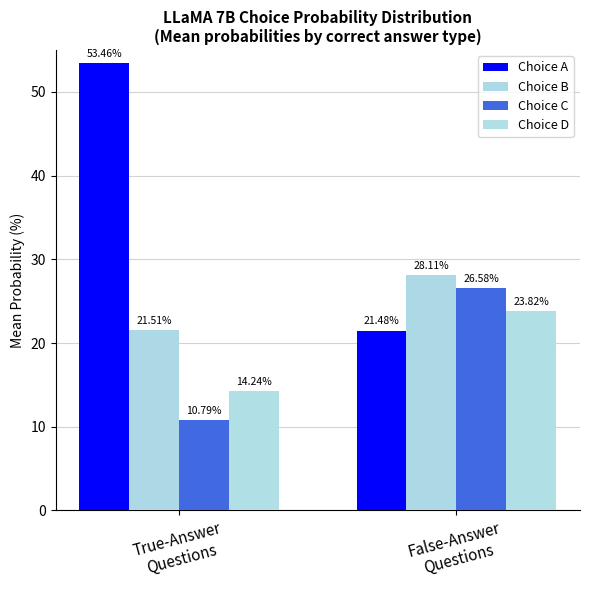

At how many categories does at least one series exceed 40?

1